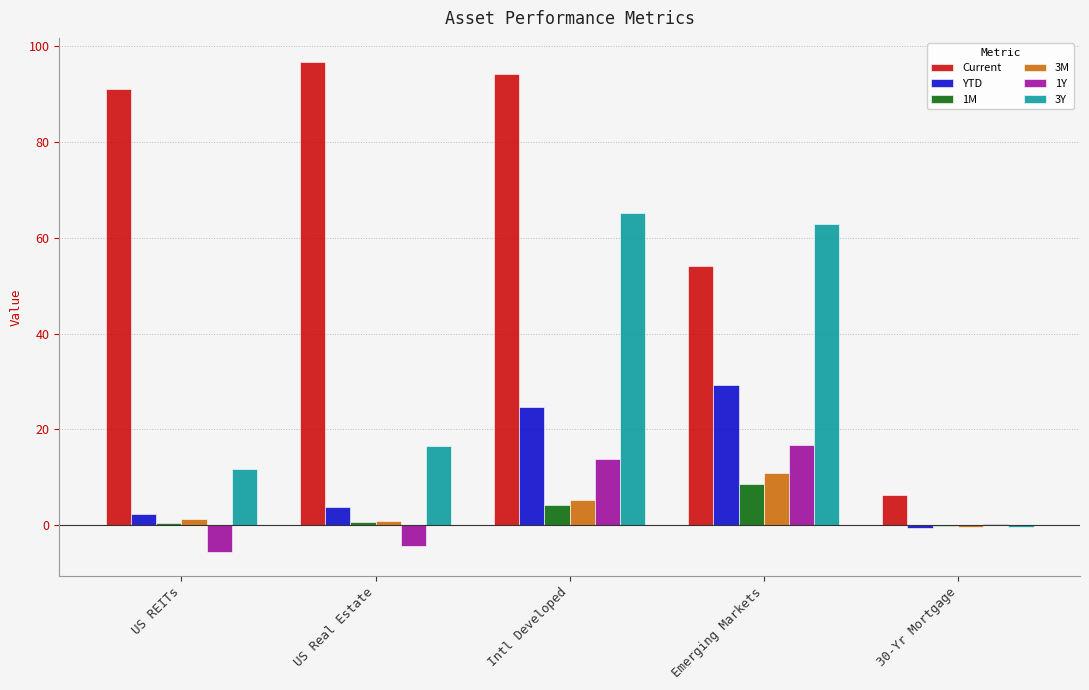

What is the maximum value for 3M?

10.9